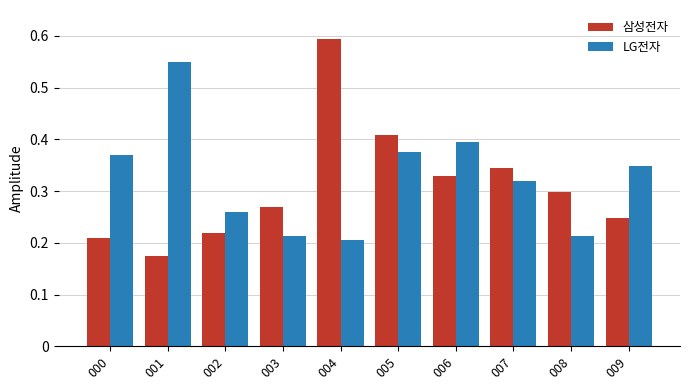

Does the chart contain any negative values?

No